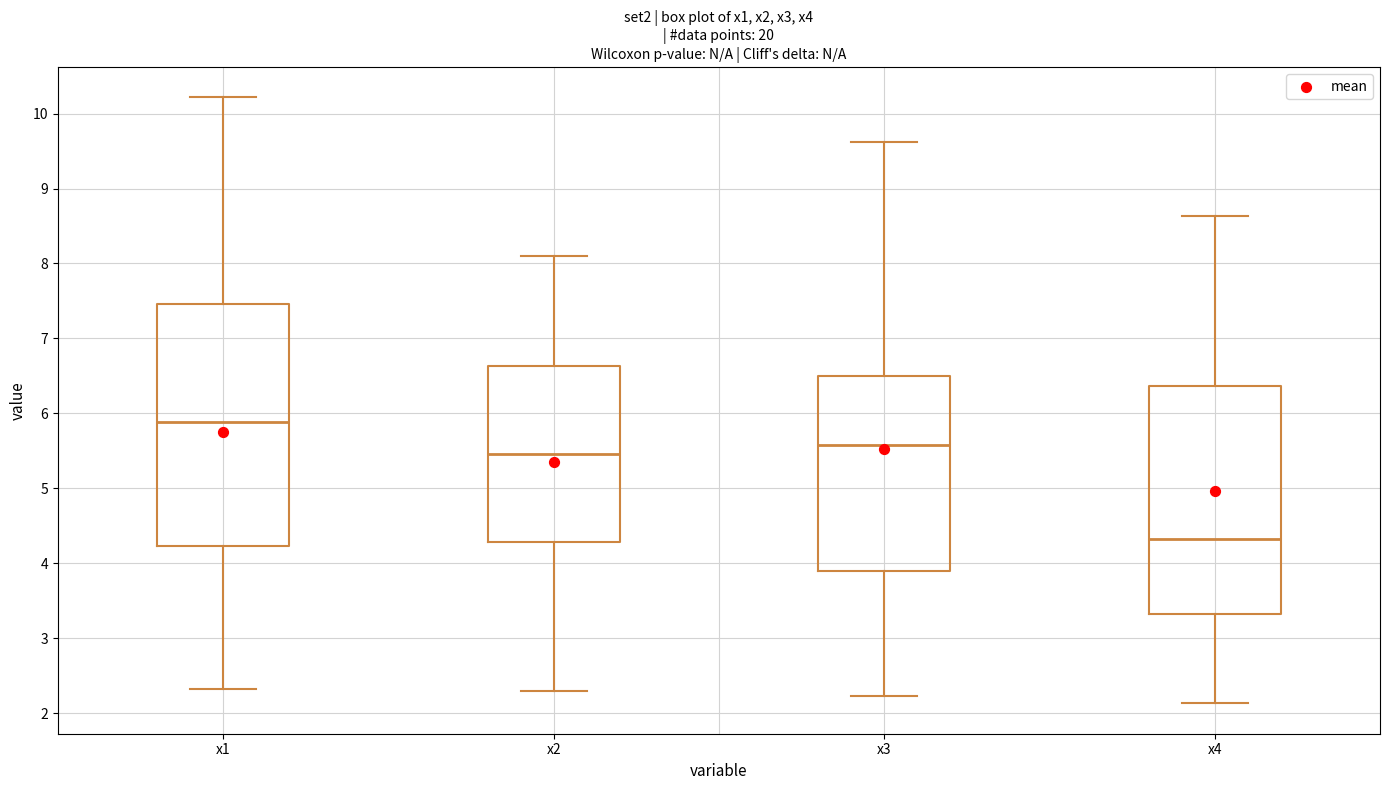

Reading left to right, read every box against the y-axis: the position of its median line, the range the box covers, and the ends of its whiskers. The values are not printed on the chart, so give them approximately, as read against the axis.

x1: median 5.9, box 4.2 to 7.5, whiskers 2.3 to 10.2
x2: median 5.5, box 4.3 to 6.6, whiskers 2.3 to 8.1
x3: median 5.6, box 3.9 to 6.5, whiskers 2.2 to 9.6
x4: median 4.3, box 3.3 to 6.4, whiskers 2.1 to 8.6